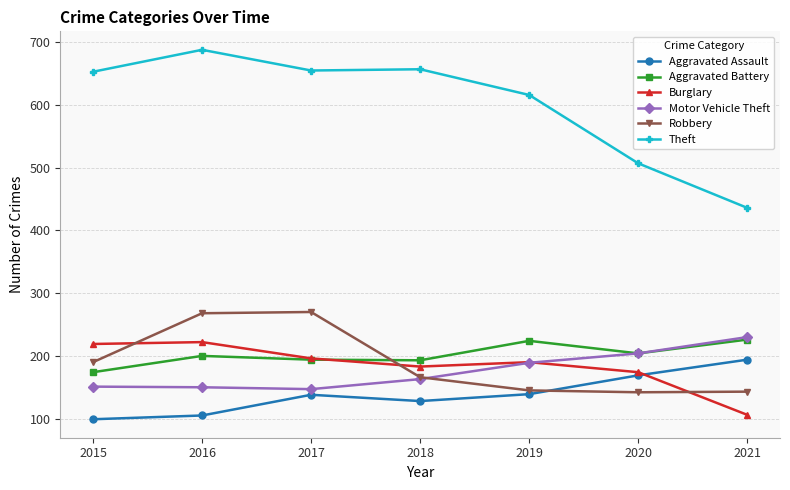

Where is the first local minimum for Burglary?

2018